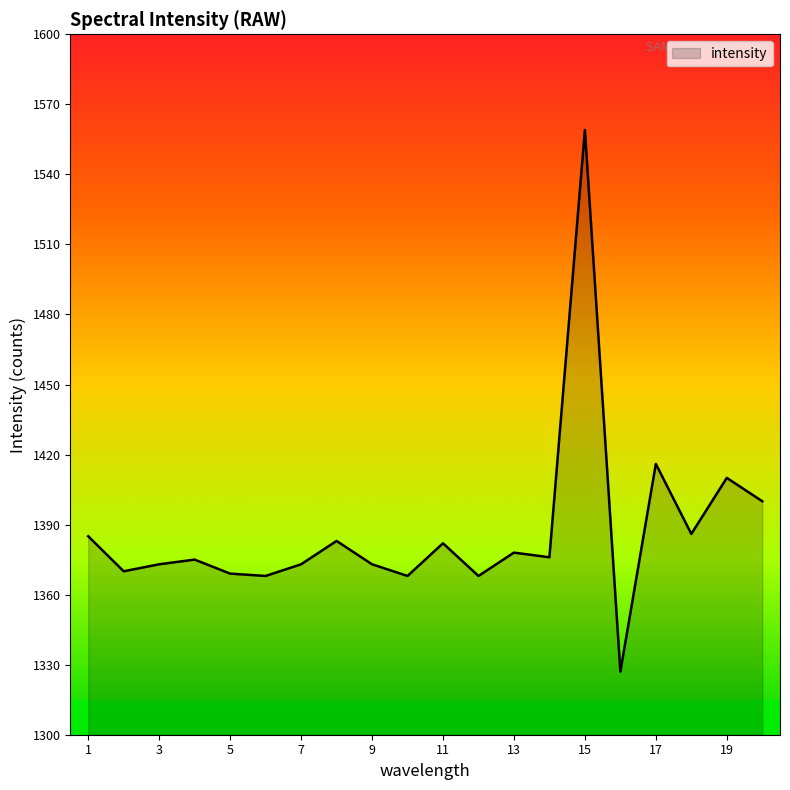

What is the difference between the second highest and minimum values?

89